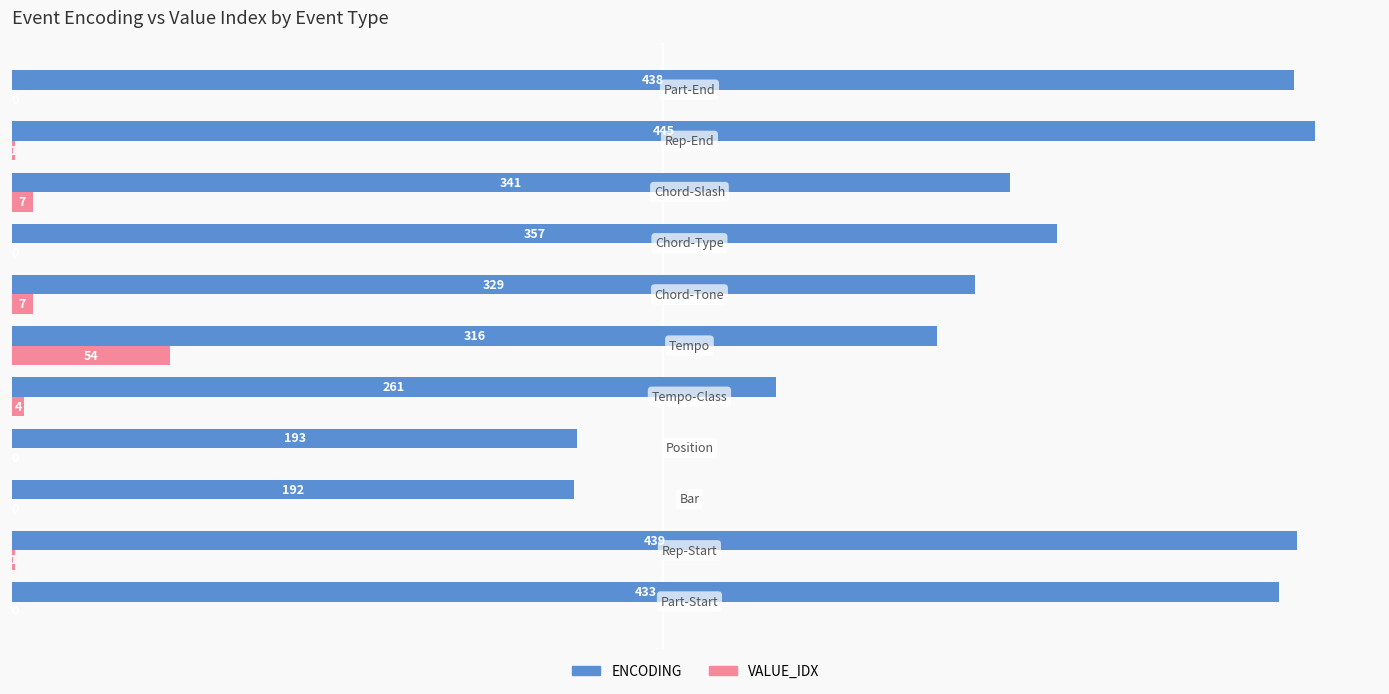

What is the sum of all ENCODING values?

3744